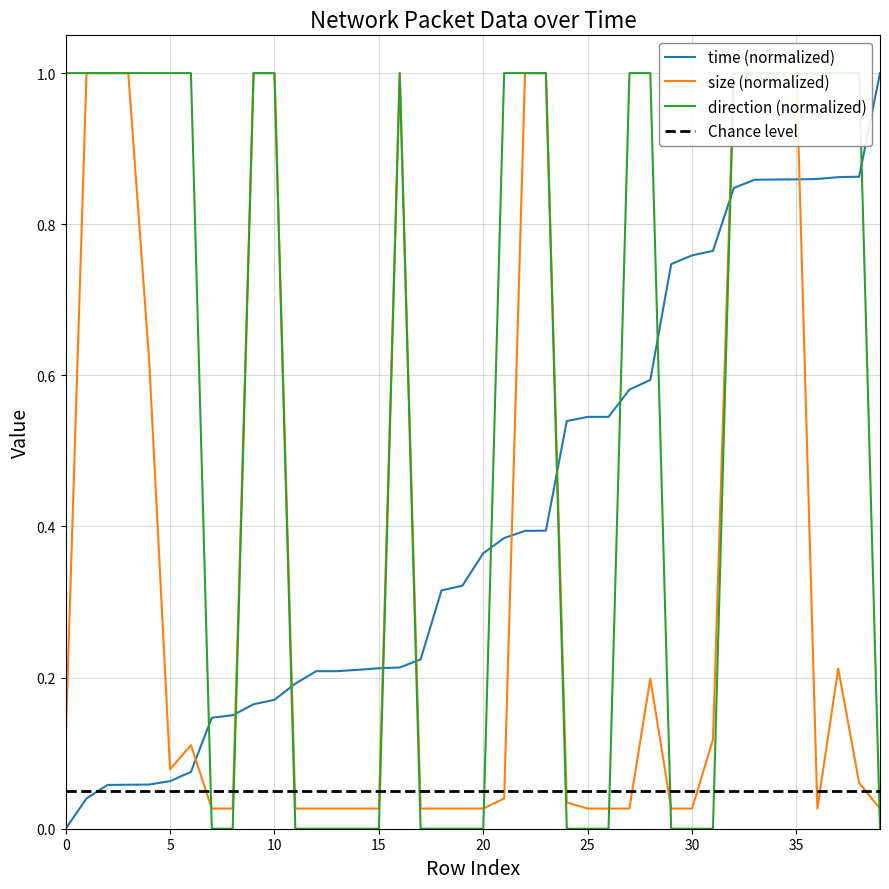

Is this an area chart (filled region under the line)?

No